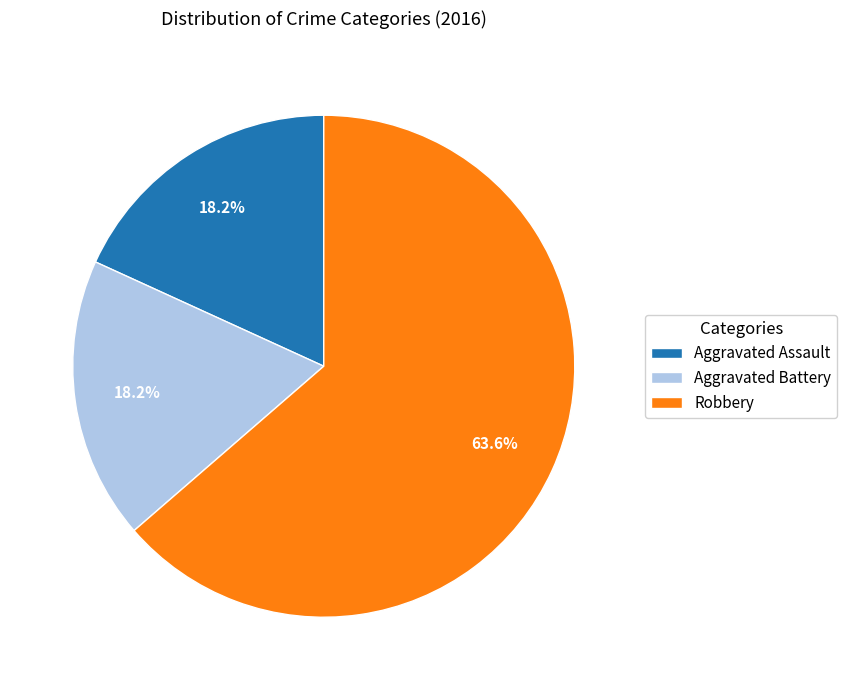

Is Robbery the majority of the pie?

Yes